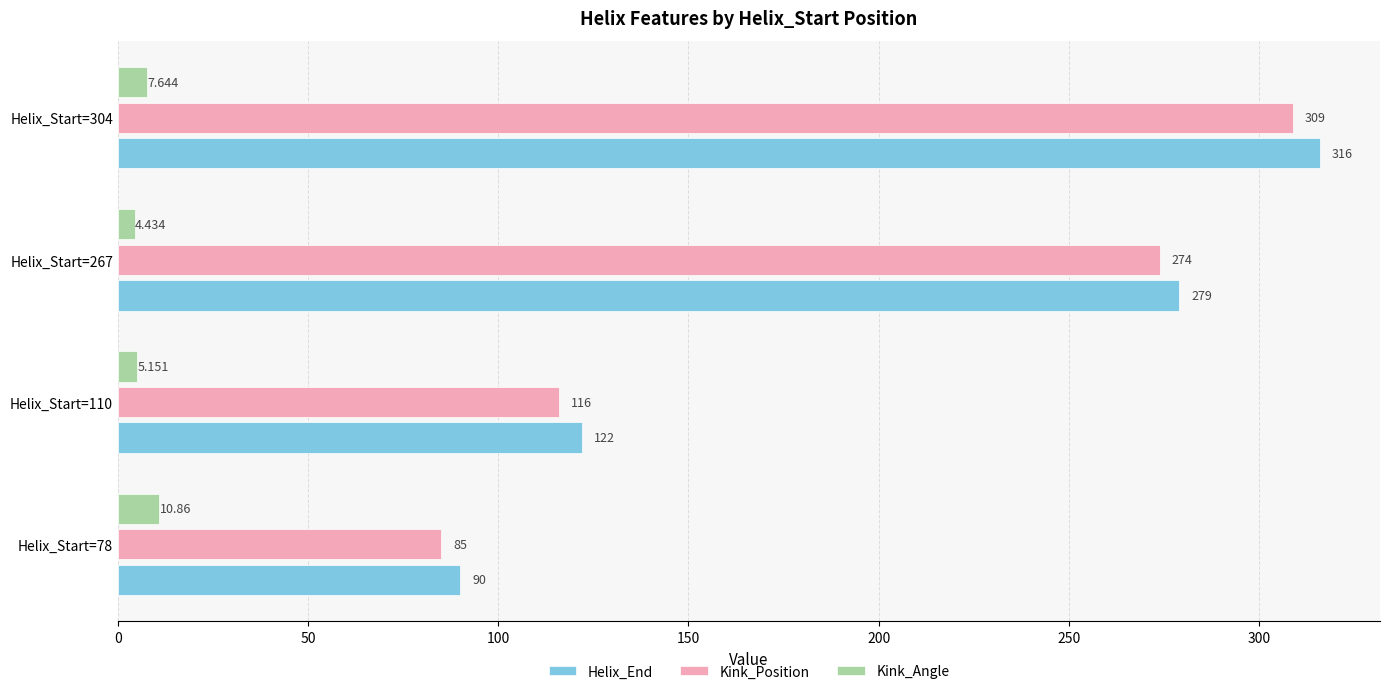

List the series in order of their peak value, highest first.

Helix_End, Kink_Position, Kink_Angle